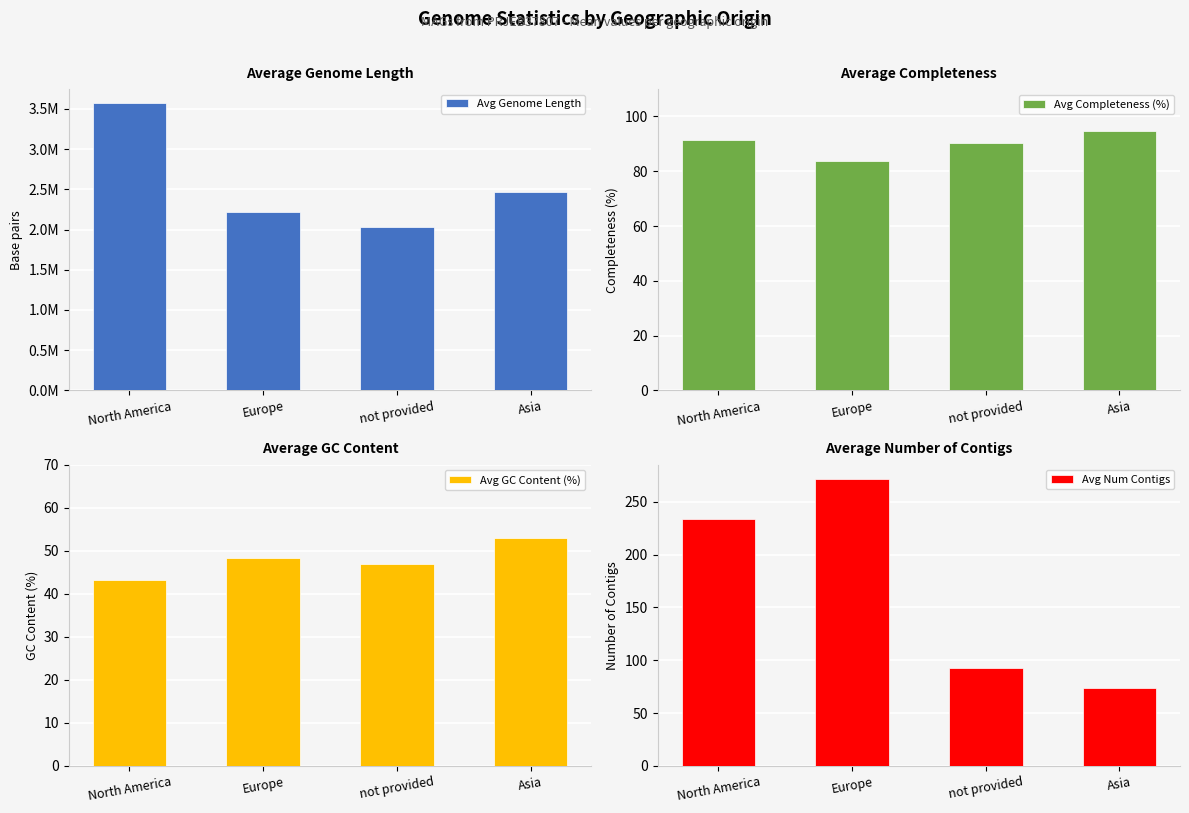

The Avg Genome Length series shows 4309988.0 at Asia. True or false?

False